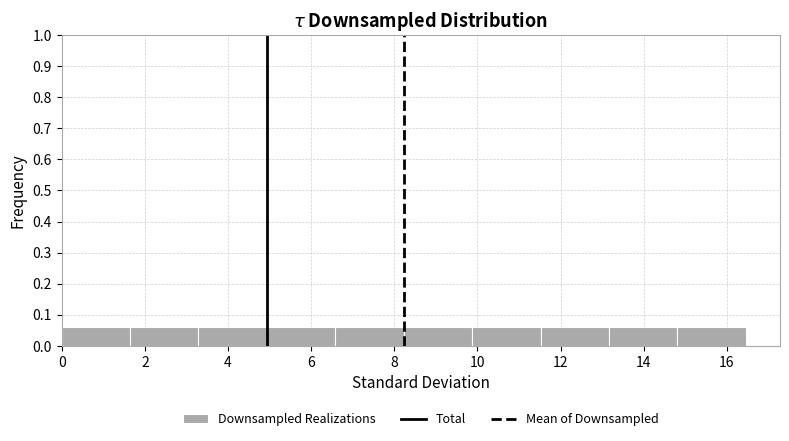

What is the height of the bar covering 9.8 to 11.6 on the x-axis? Neither the bar edges nor the heights are printed on the chart, so give them approximately, as read against the axes.

0.06